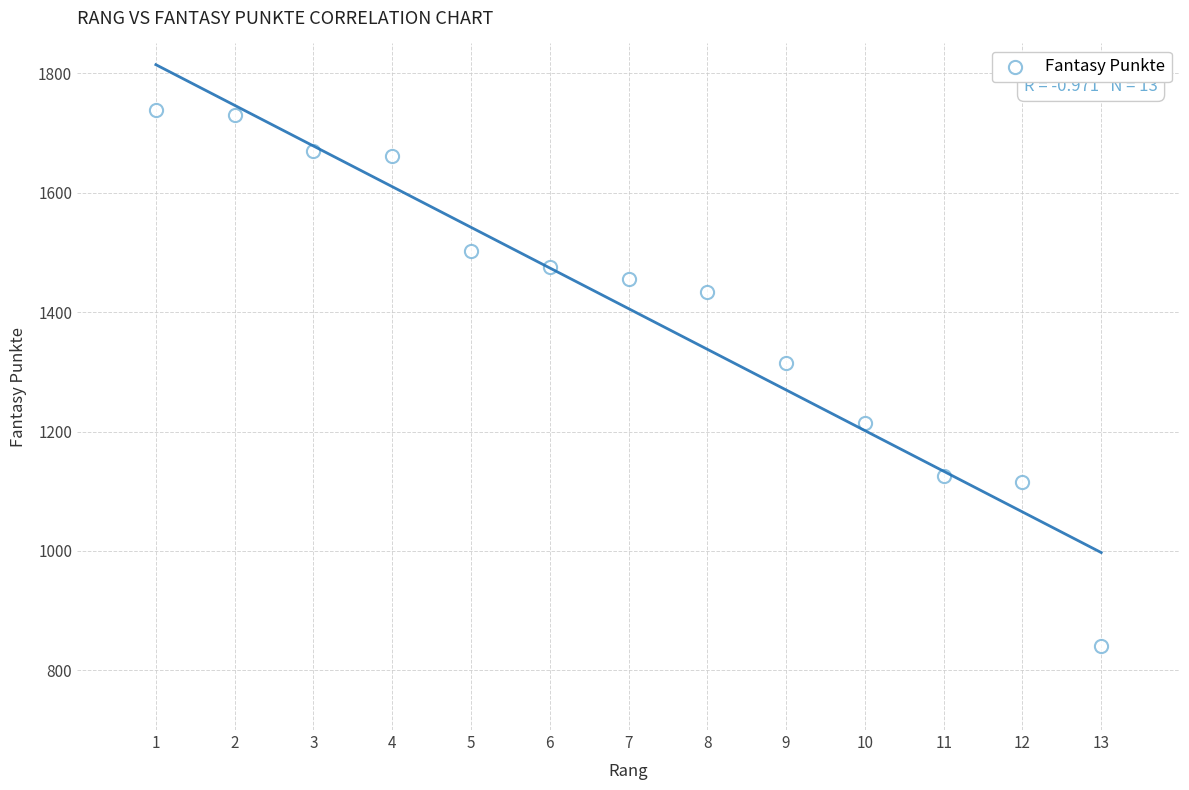

What Y value in the scatter plot is closest to 1289?

1314